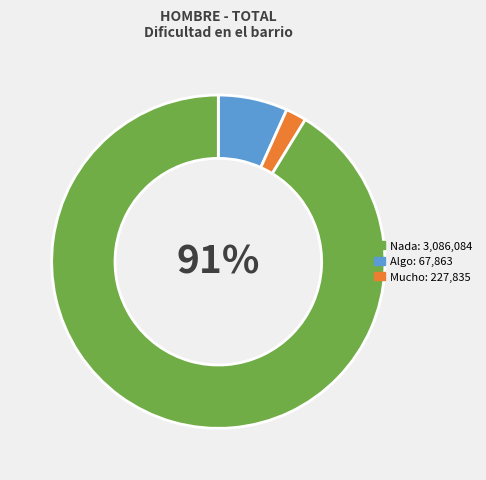

To the nearest percent, what is the average slice percentage?

33%